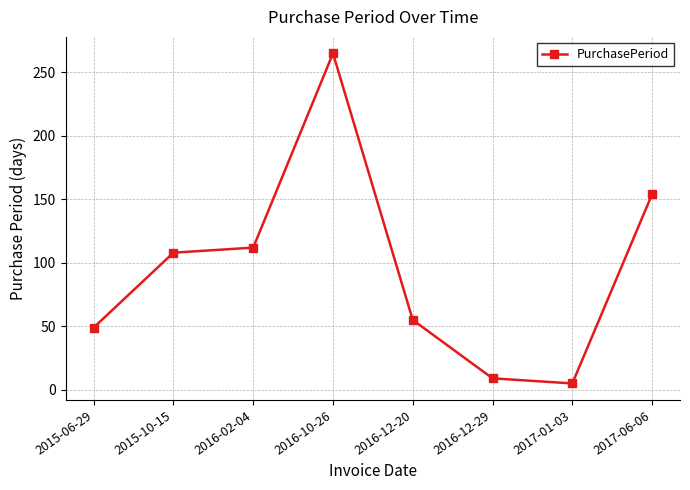

Count the number of data series in this chart.

1